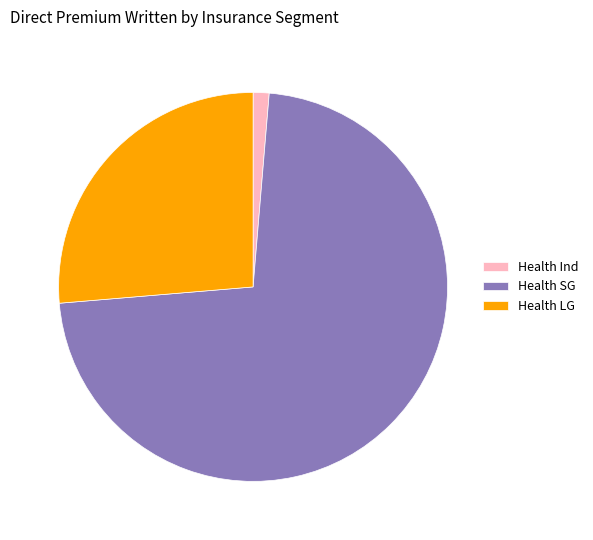

What is the smallest slice in the pie chart?

Health Ind